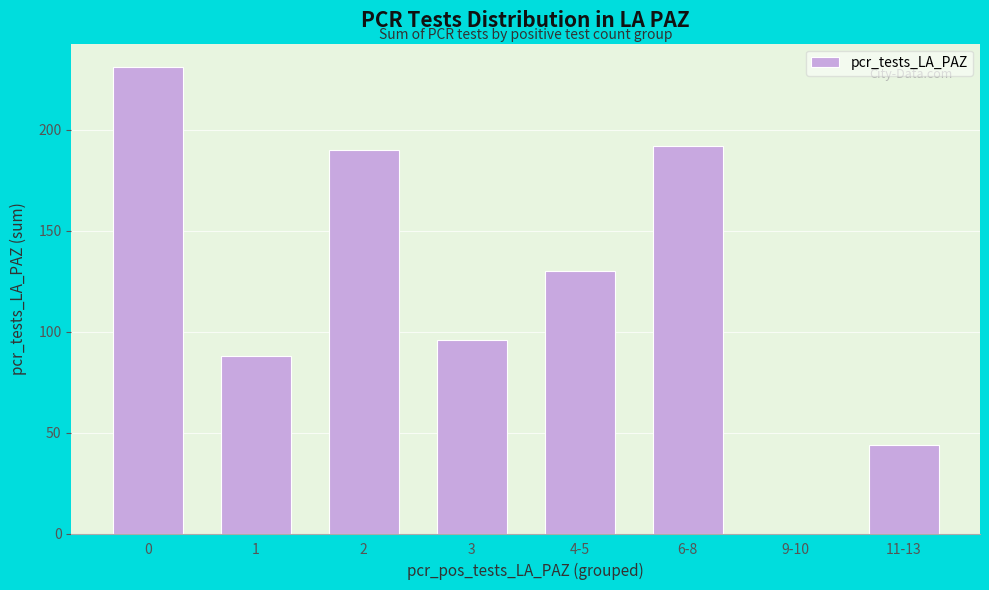

At which label is the value closest to 115?

4-5